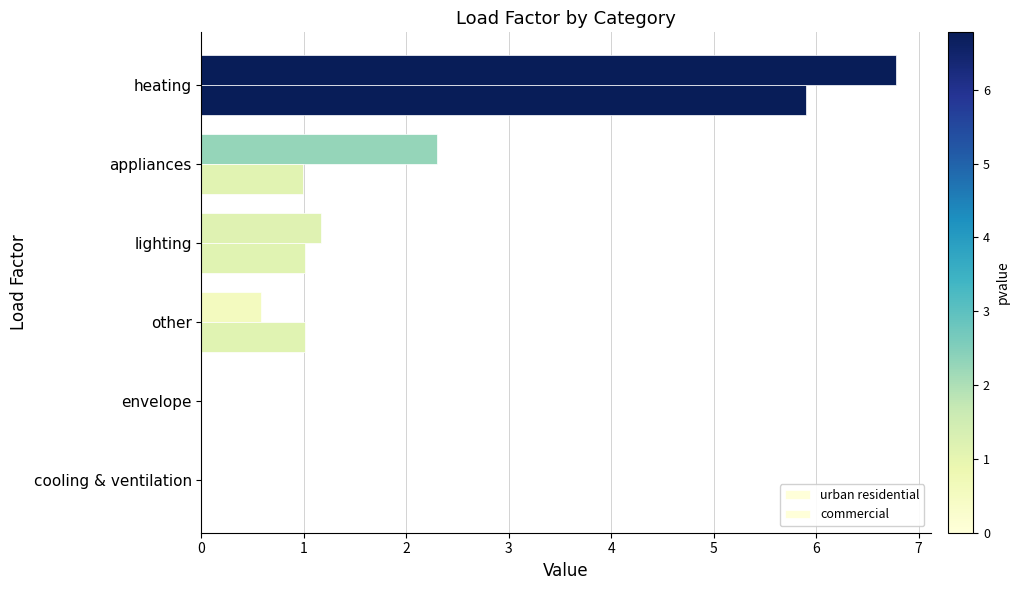

What is the highest value of the urban residential series?

6.8